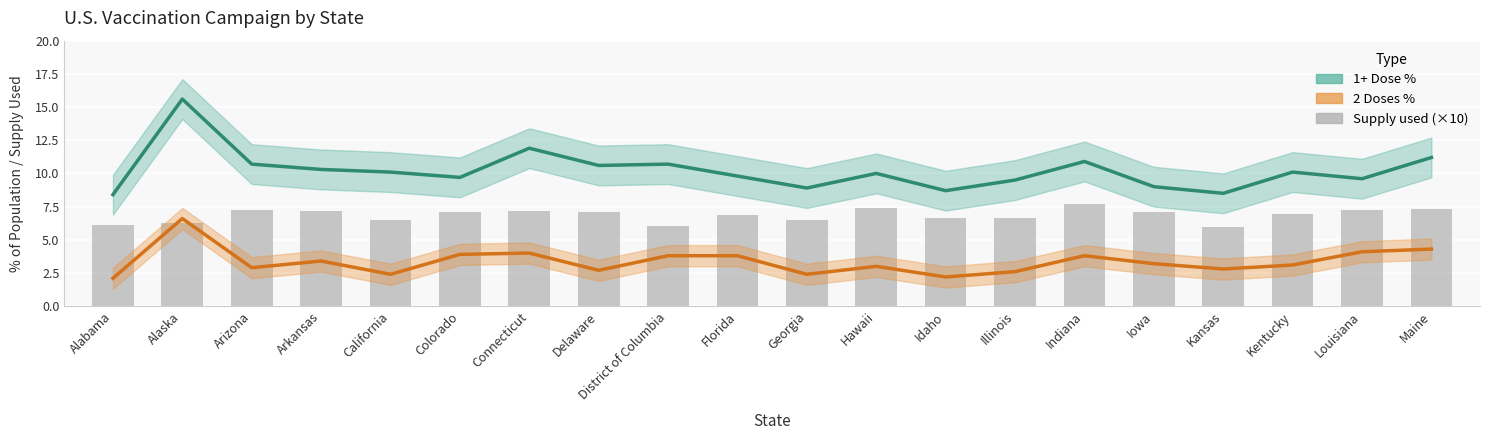

At which label does 2 Doses % reach its peak?

Alaska